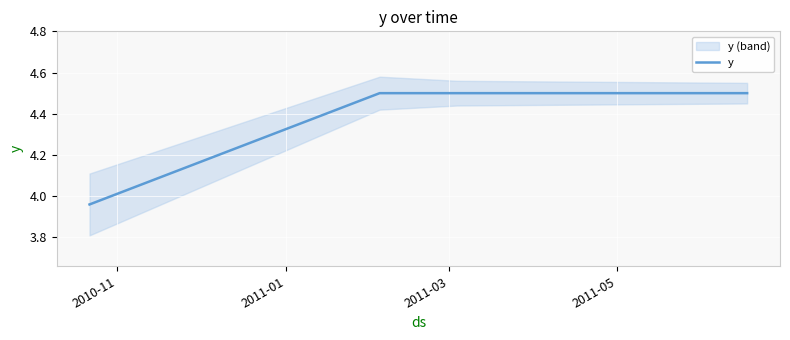

What is the value of the 4th point from the left?

4.5